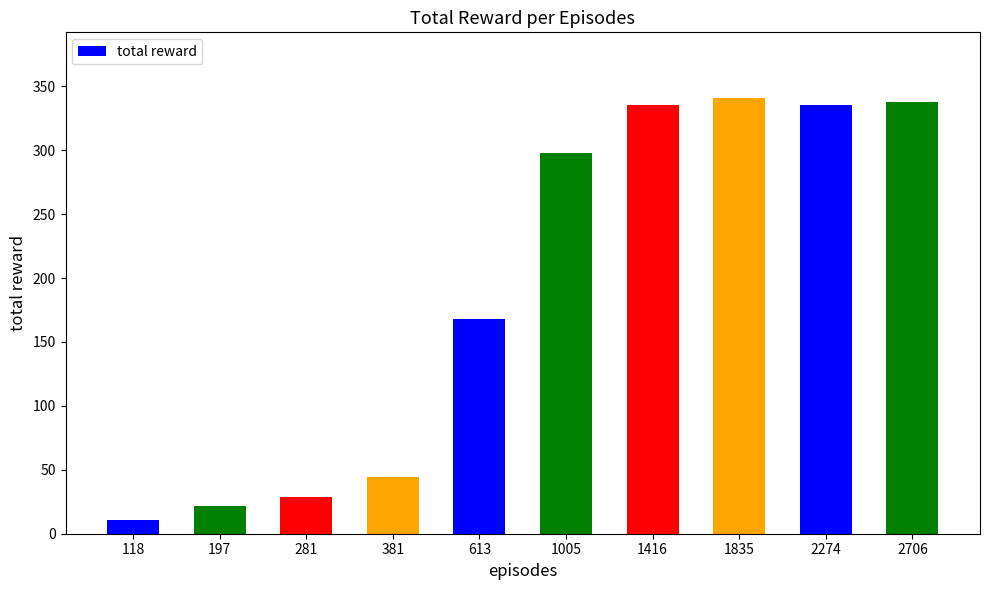

What is the approximate value at 197?

22